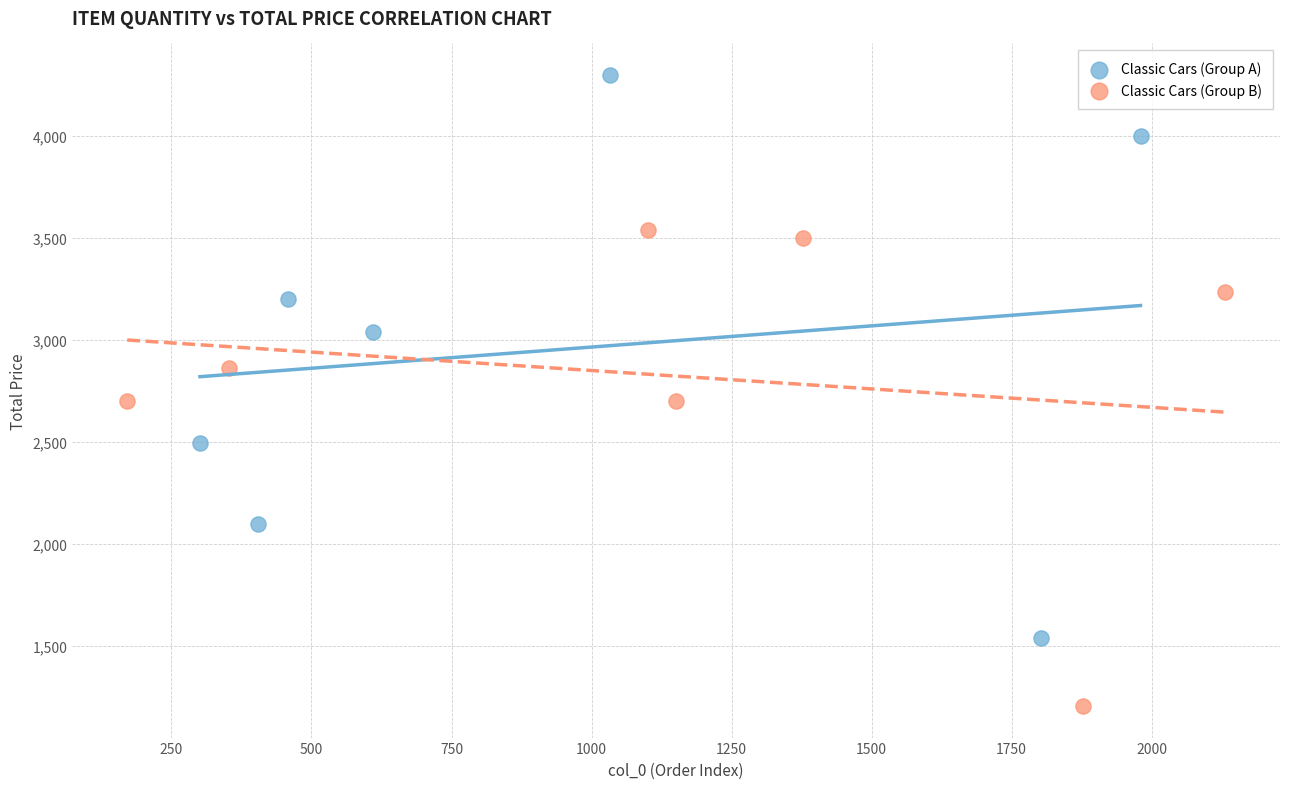

Which series reaches the minimum Y coordinate?

Classic Cars (Group B)